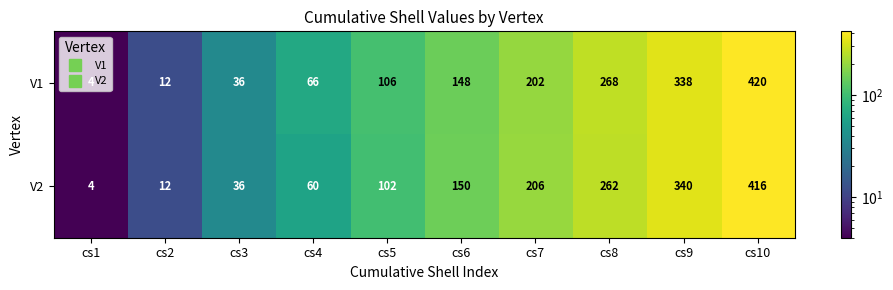

What is the minimum value shown in the chart?

4